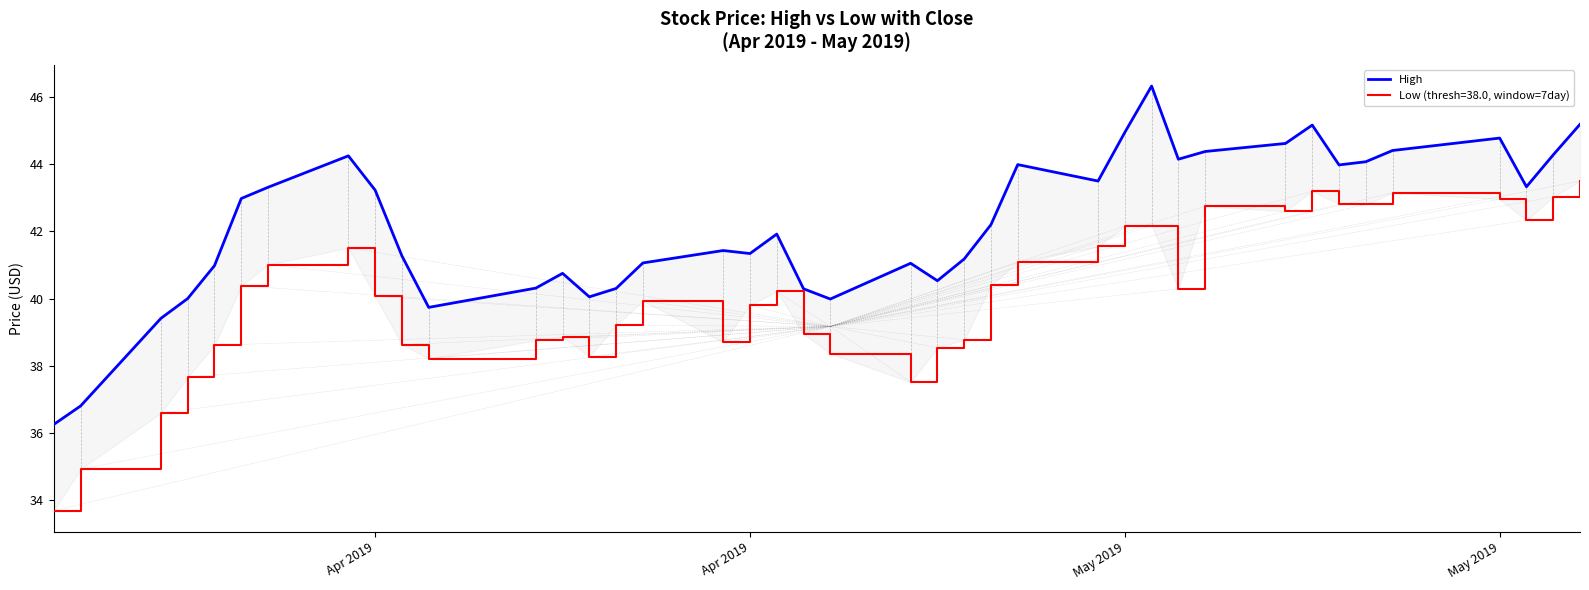

What is the maximum value shown in the chart?

46.3